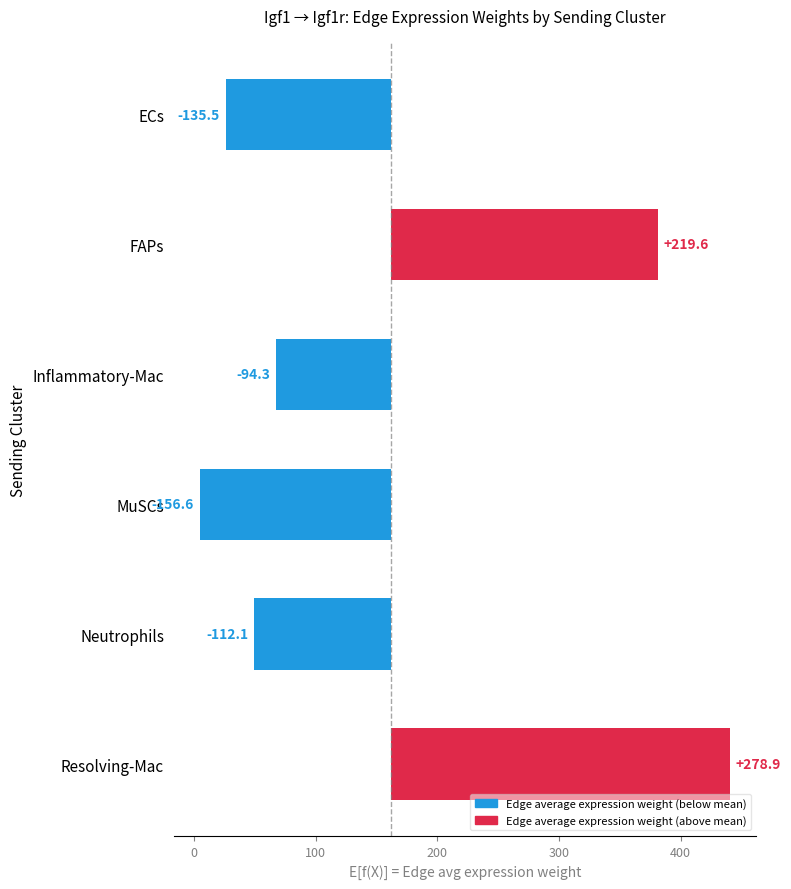

Is it true that the value at Inflammatory-Mac is -168.0?

False